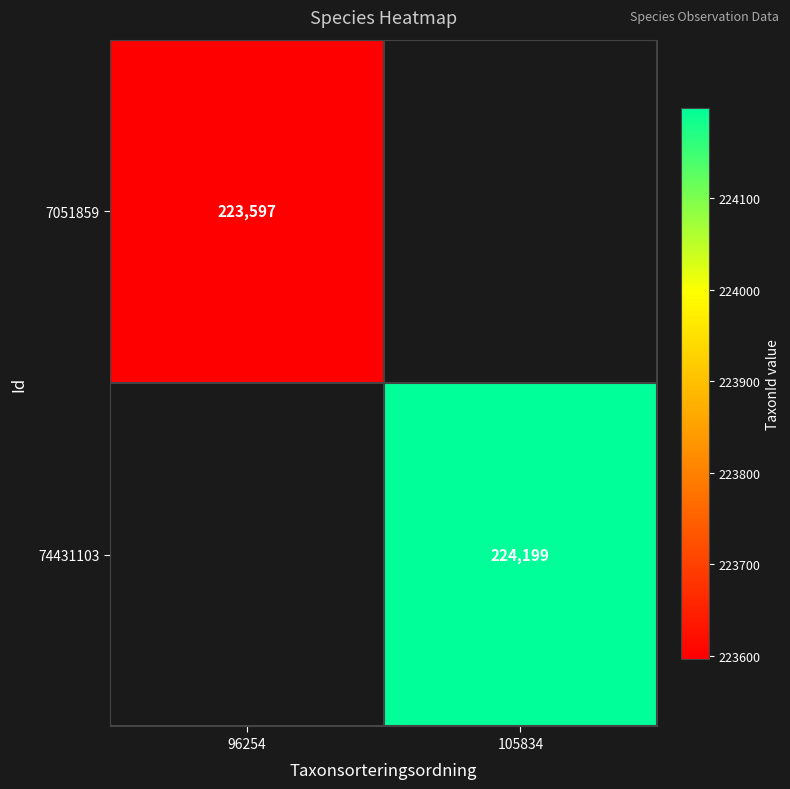

The 74431103 series shows 315470 at 105834. True or false?

False